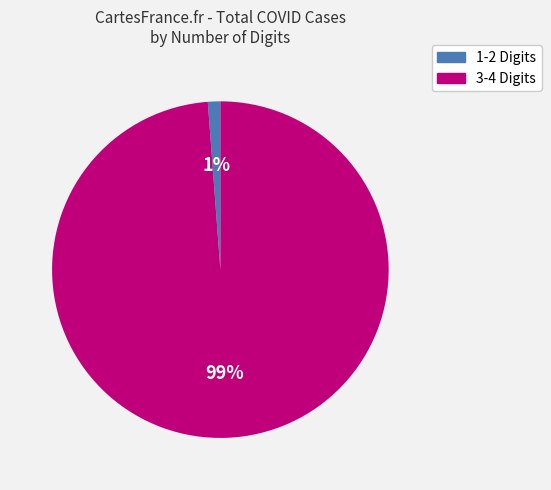

To the nearest percent, what is the average slice percentage?

50%